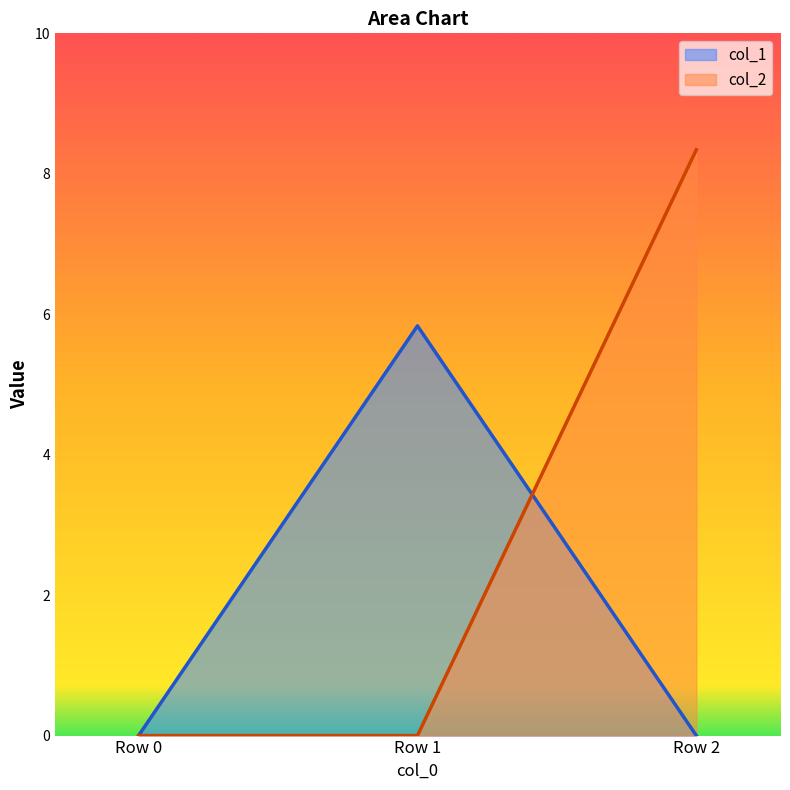

Does the chart display data point markers on the line(s)?

No